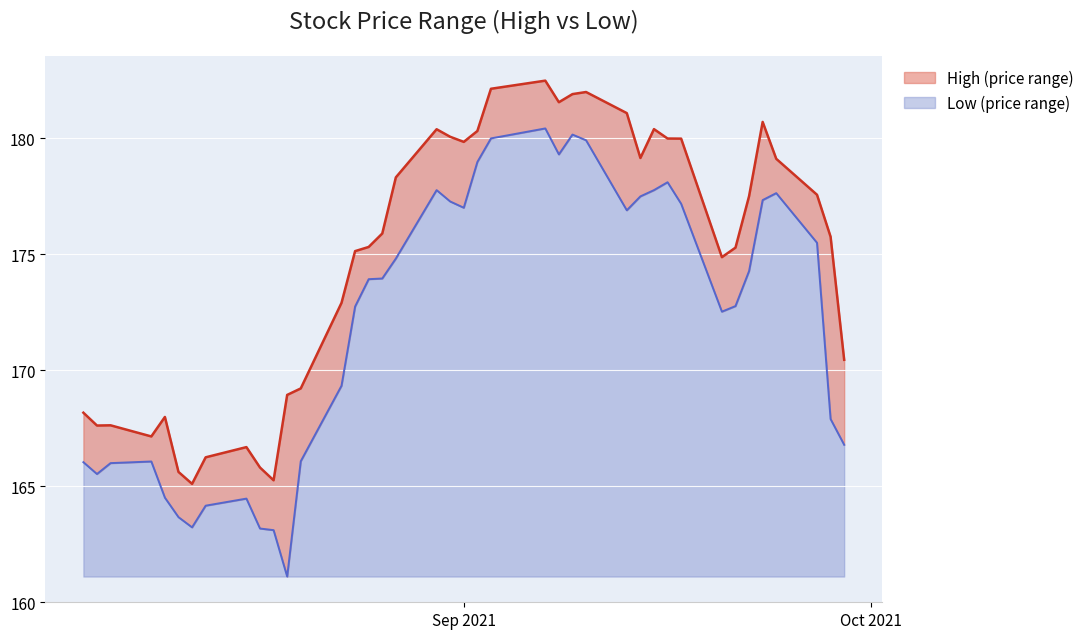

True or false: High has a value of 166.2 at 2021-08-13.

True